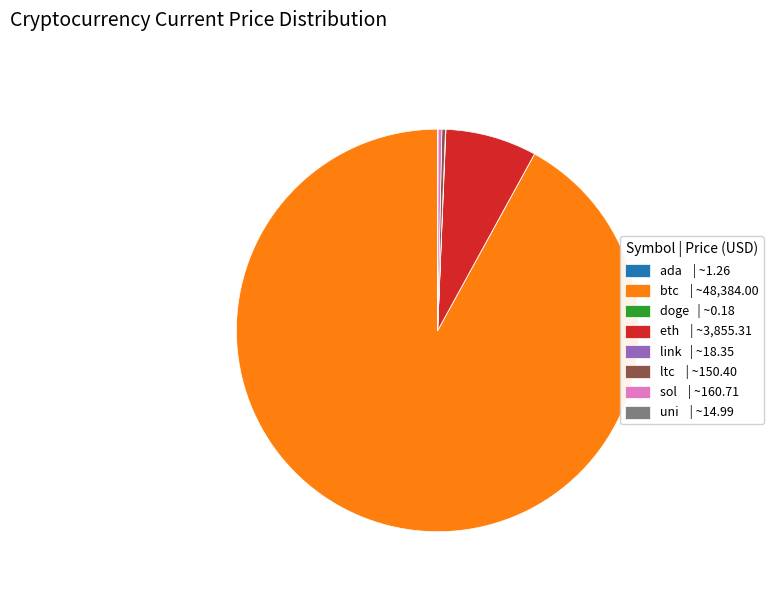

True or false: btc | ~48,384.00 accounts for 92% of the total.

True